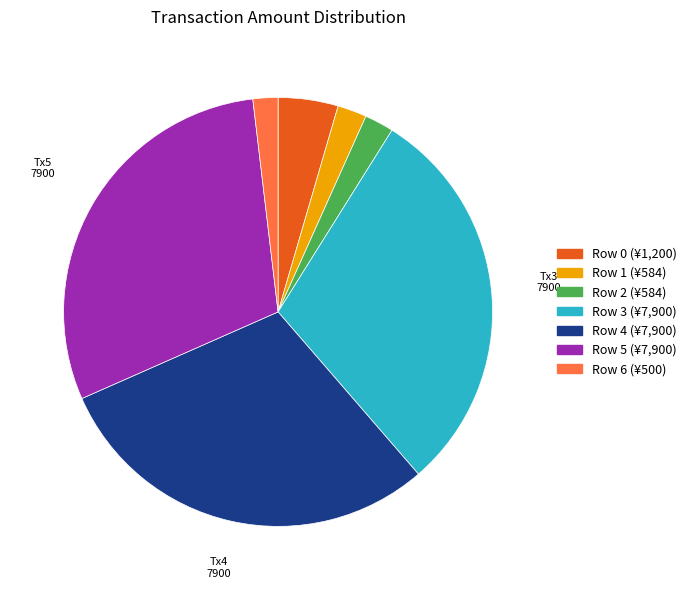

Is the sum of Row 5 and Row 2 greater than half?

No